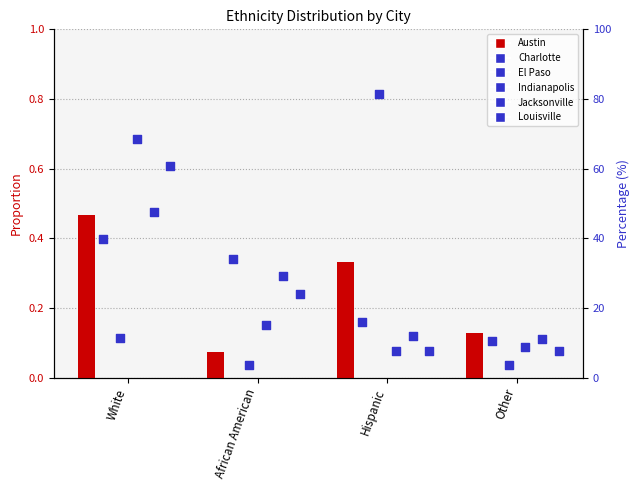

What are all the series names shown in the legend?

Austin, Charlotte, El Paso, Indianapolis, Jacksonville, Louisville